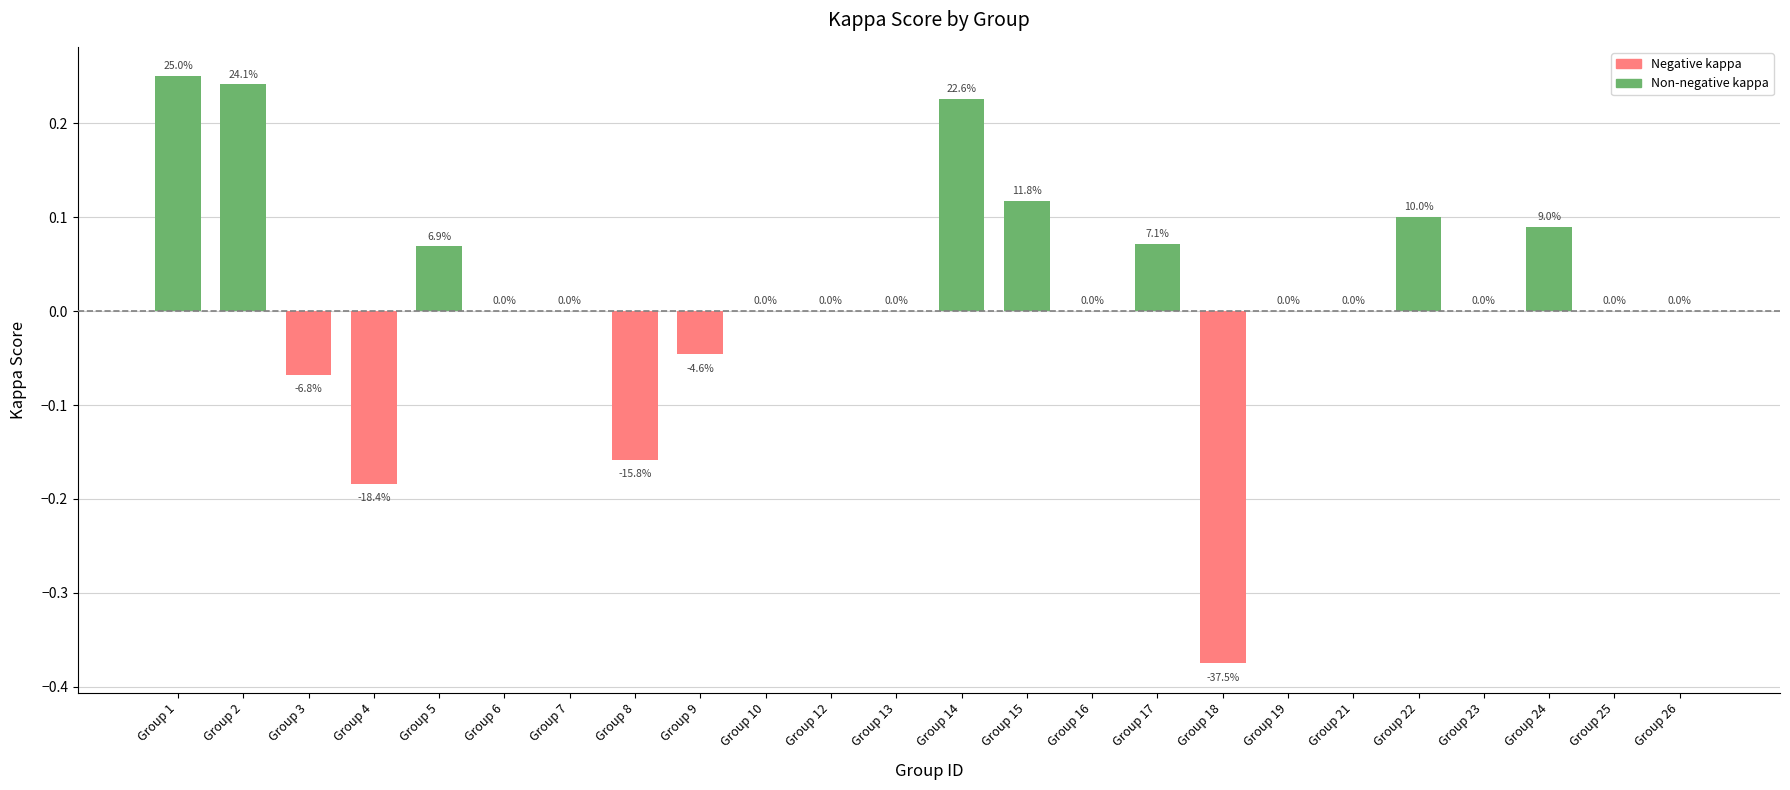

Are the bars horizontal?

No